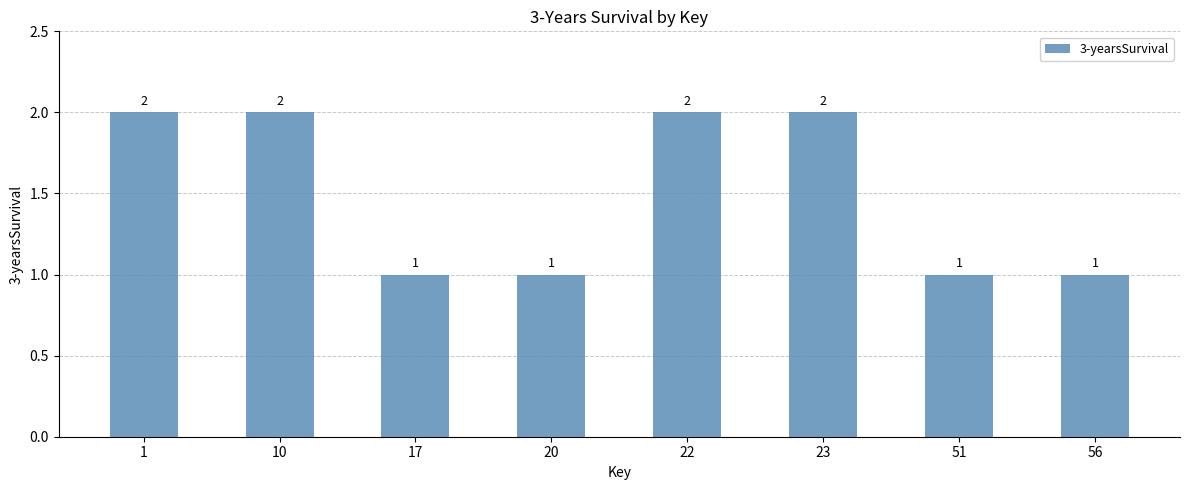

What value does the data have at 56?

1